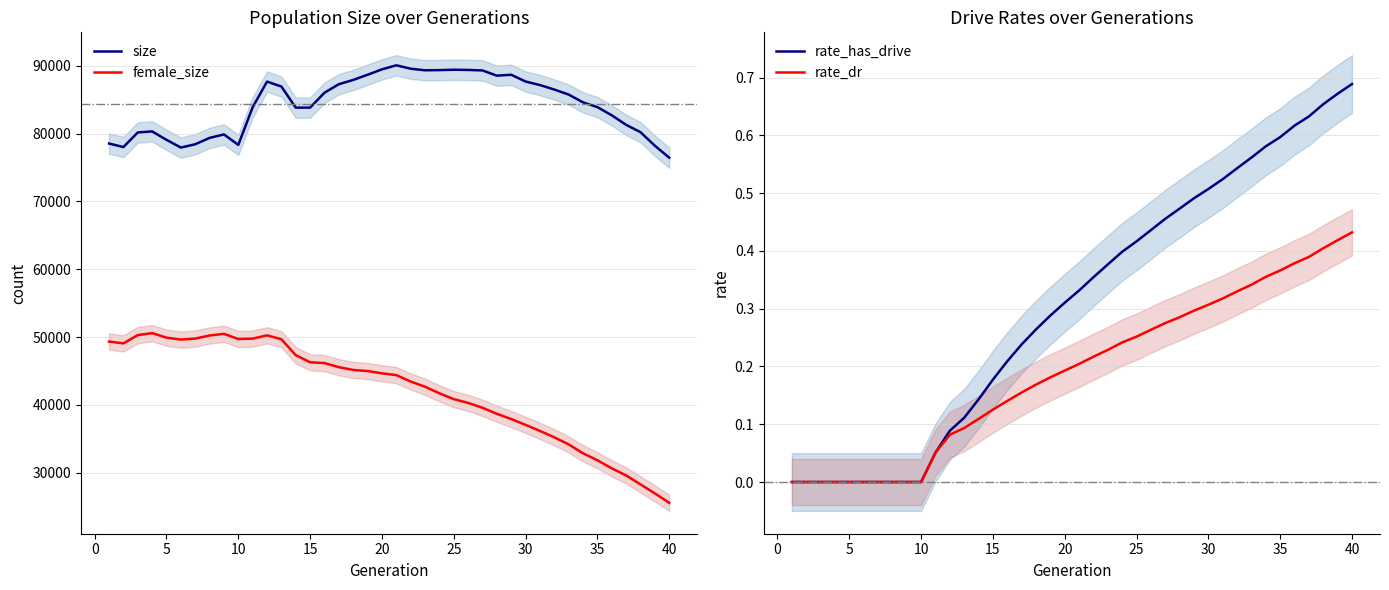

True or false: size and female_size cross at least once.

False